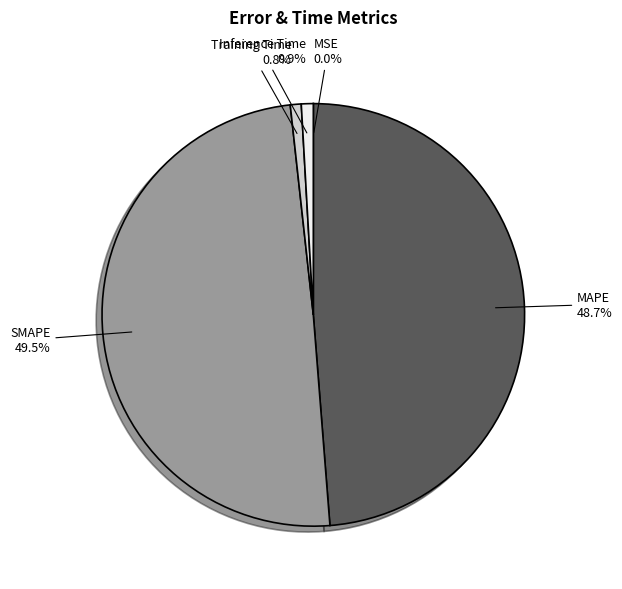

Which category has the biggest portion of the pie?

SMAPE